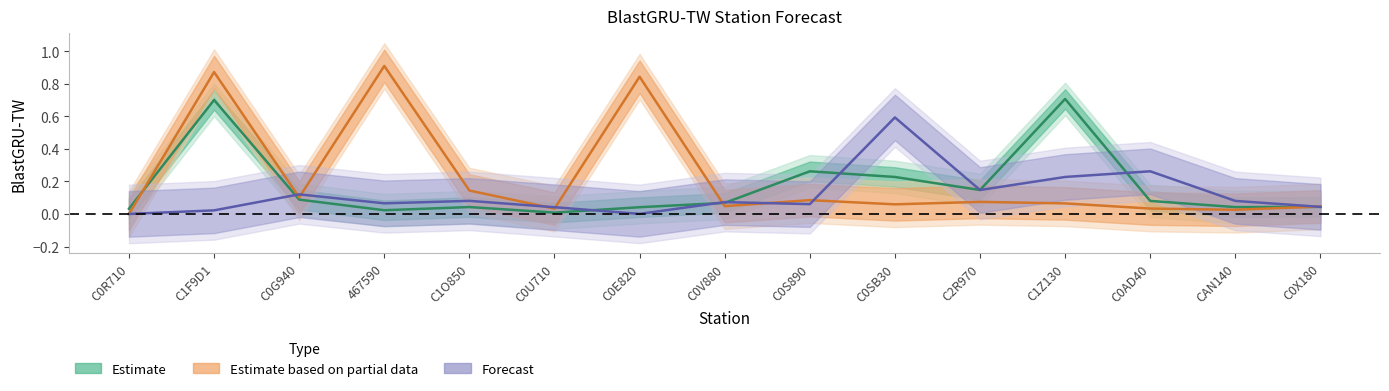

How many distinct data groups are displayed?

3